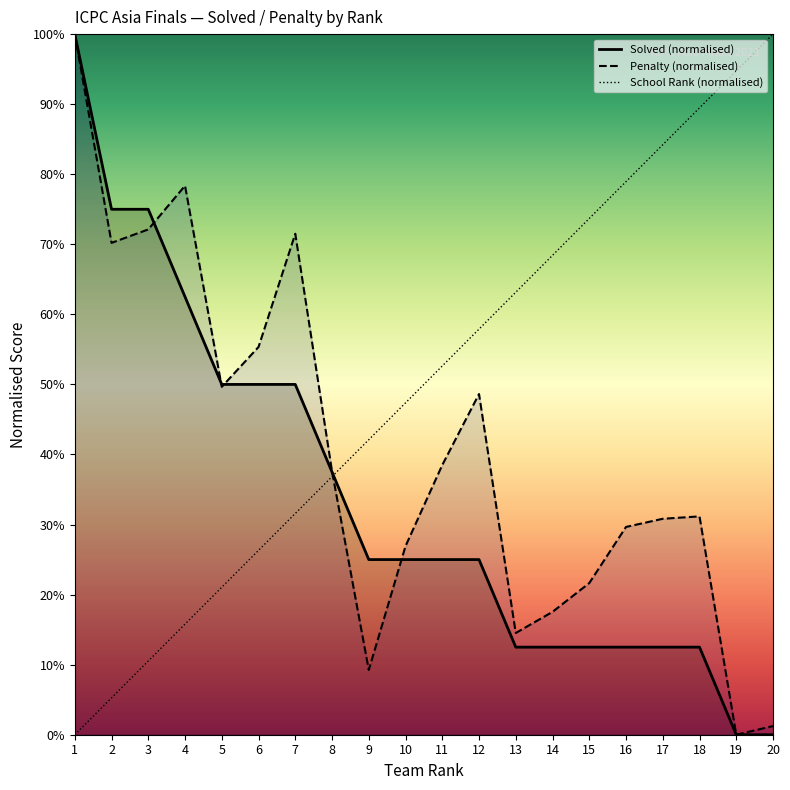

List the series in order of their overall mean, lowest first.

Solved (normalised), Penalty (normalised), School Rank (normalised)